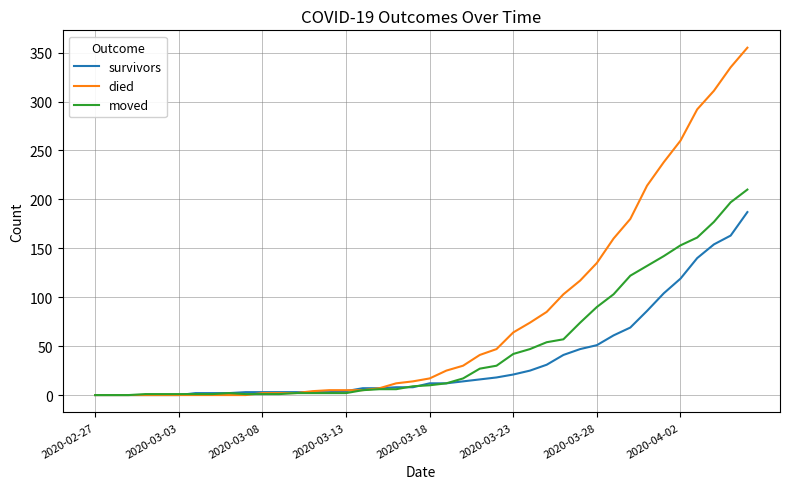

Which series has the widest spread of values?

died